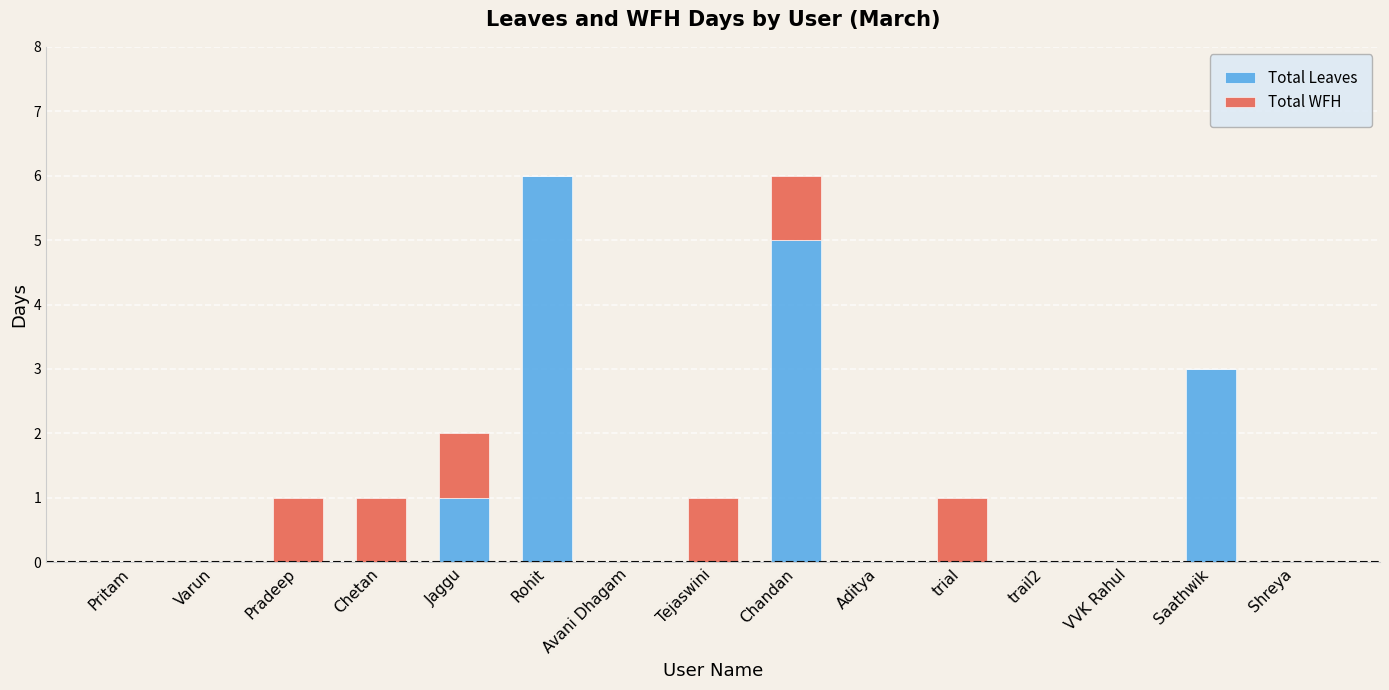

What is the sum of all Total Leaves values?

15